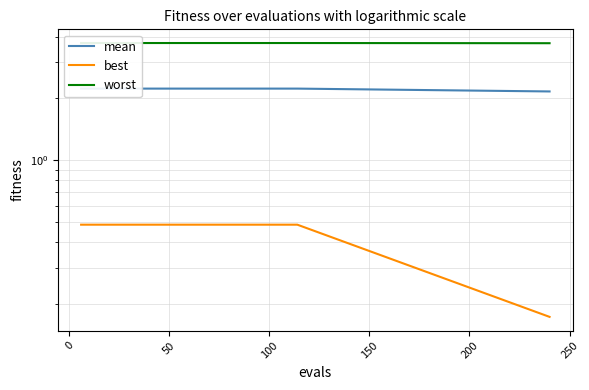

What is the difference between the maximum and minimum values in the best series?

0.3